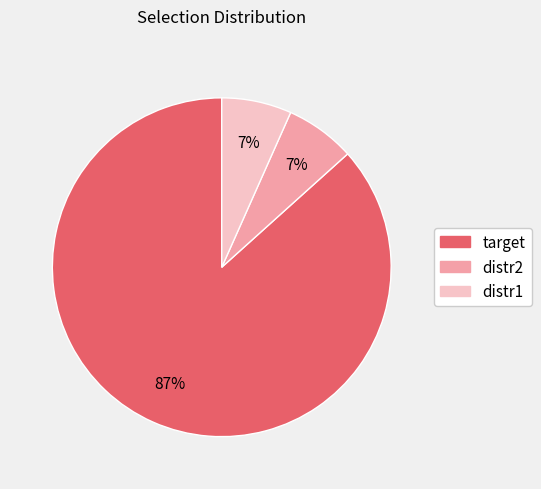

What is the largest slice in the pie chart?

target